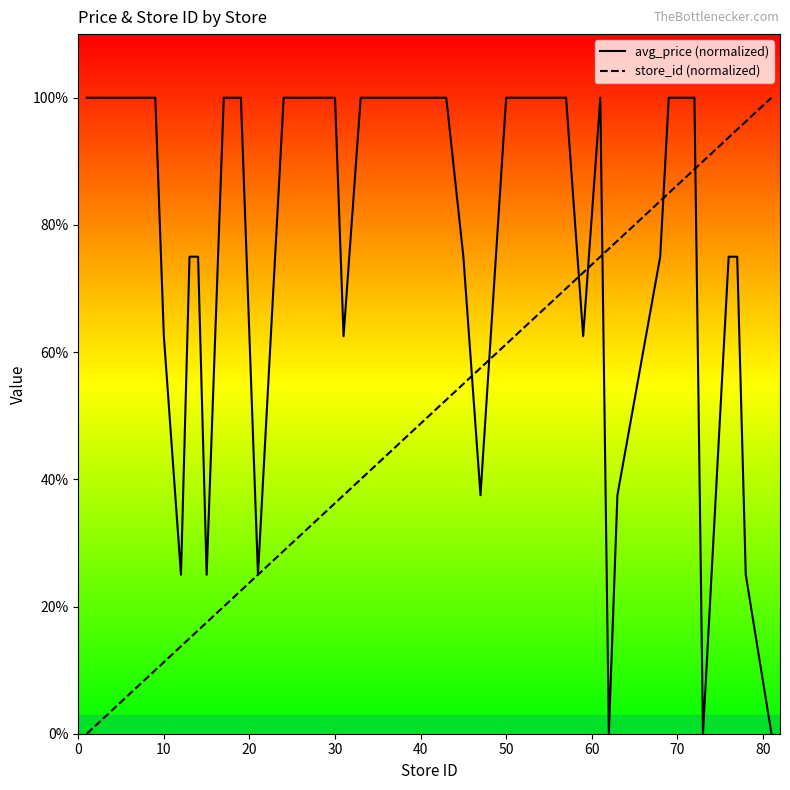

After their last crossing, which series has the higher values: avg_price (normalized) or store_id (normalized)?

store_id (normalized)